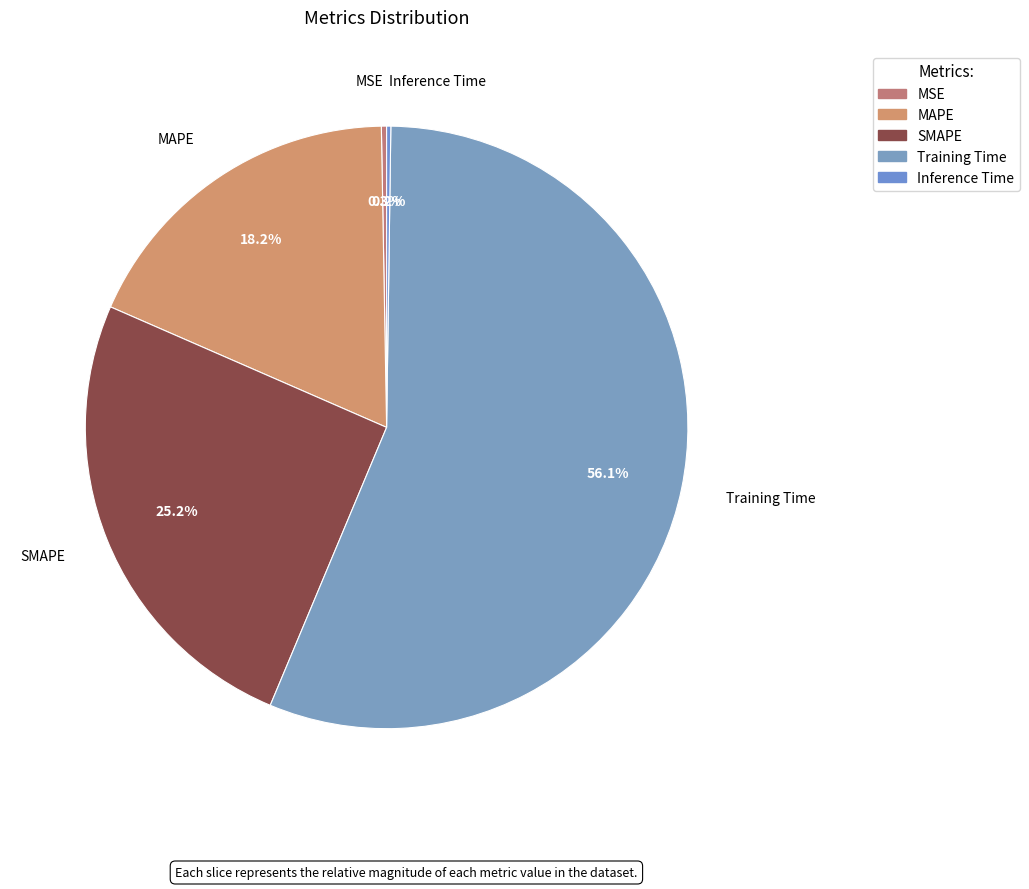

Which has a higher value, MSE or SMAPE?

SMAPE